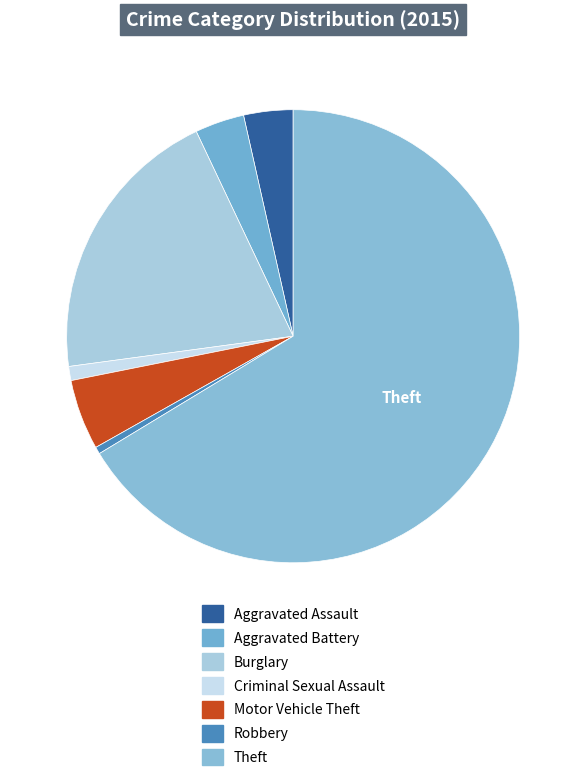

Which category has the biggest portion of the pie?

Theft